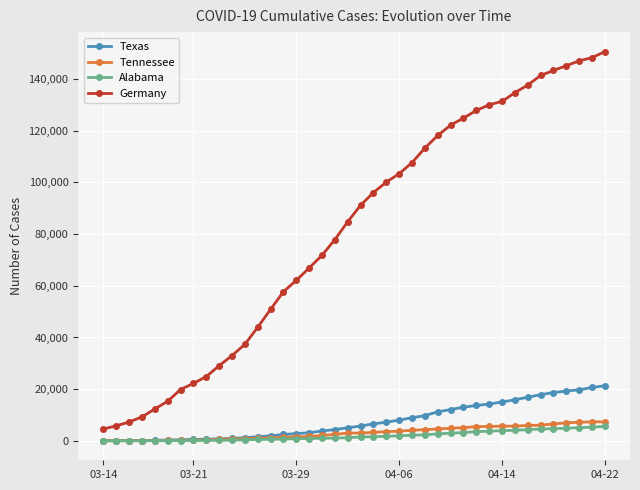

How many lines are shown in the chart?

4